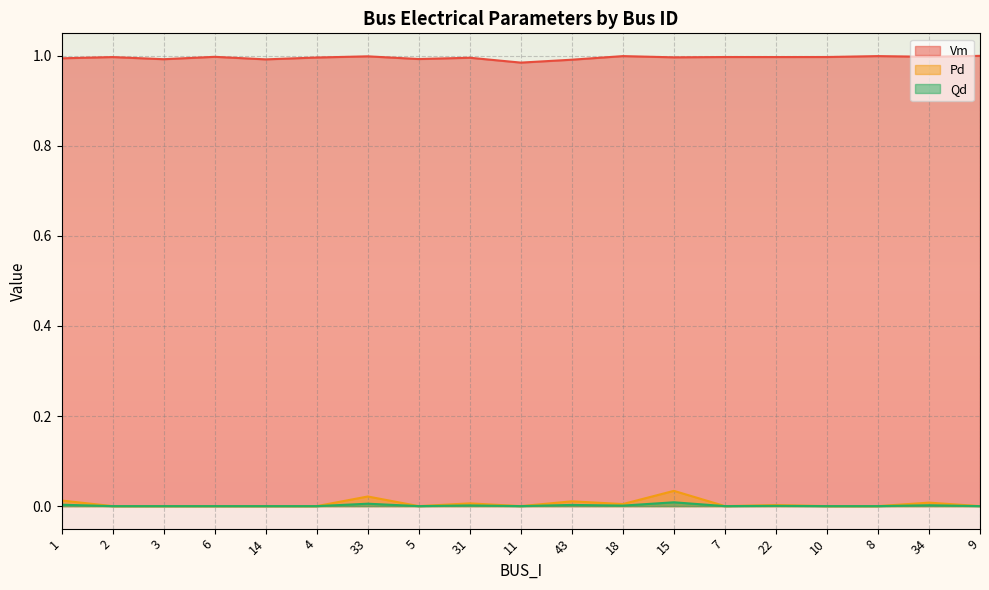

How many interior local valleys does the Vm series have?

7